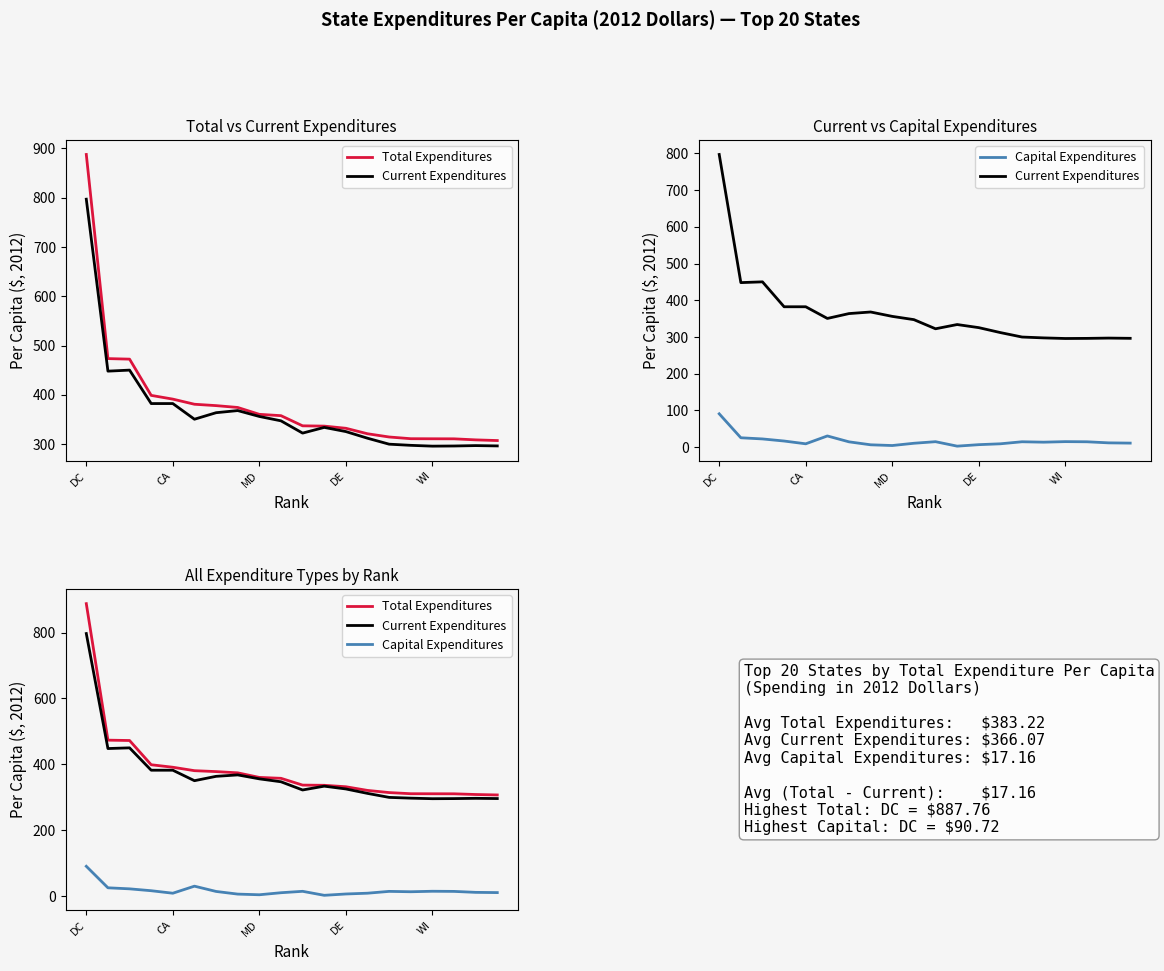

How many data points in Total Expenditures are less than 357?

10